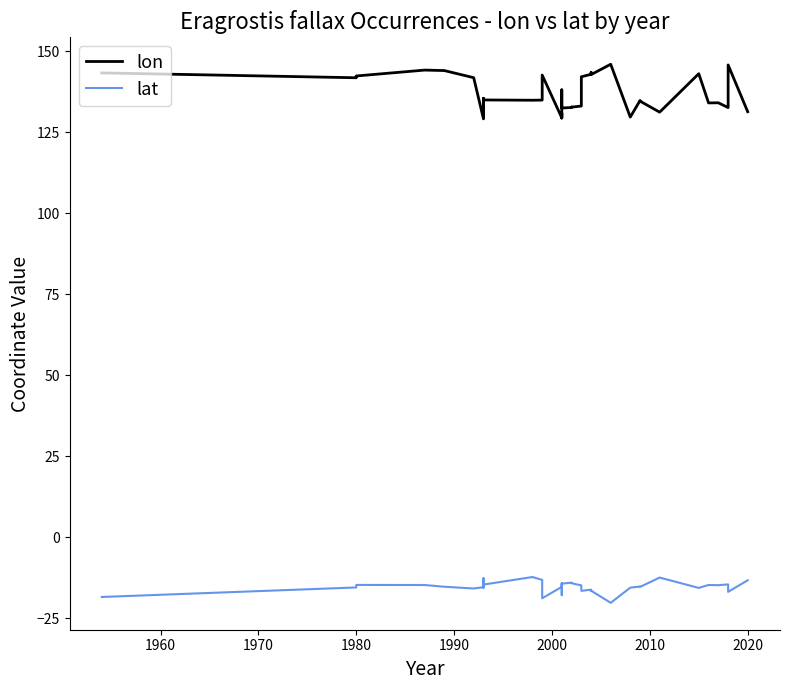

Reading left to right, transcribe all the data shown in this chart.

lon: 143.2	141.8	142.3	144.1	144.0	141.8	129.1	132.3	130.6	135.4	132.6	132.2	134.9	134.8	134.9	142.6	129.4	130.9	129.3	138.0	132.4	132.6	132.7	132.7	133.0	142.1	142.8	143.4	142.7	145.9	129.6	134.7	134.5	131.1	143.0	134.0	134.0	132.5	145.7	131.3
lat: -18.4	-15.5	-14.7	-14.7	-15.3	-15.8	-15.4	-12.6	-15.3	-15.5	-15.6	-12.8	-14.6	-12.3	-13.2	-18.8	-15.3	-14.2	-15.8	-17.9	-14.3	-14.0	-14.1	-14.2	-14.9	-16.5	-16.2	-16.5	-16.5	-20.2	-15.6	-15.2	-15.3	-12.4	-15.6	-14.7	-14.8	-14.5	-16.8	-13.3